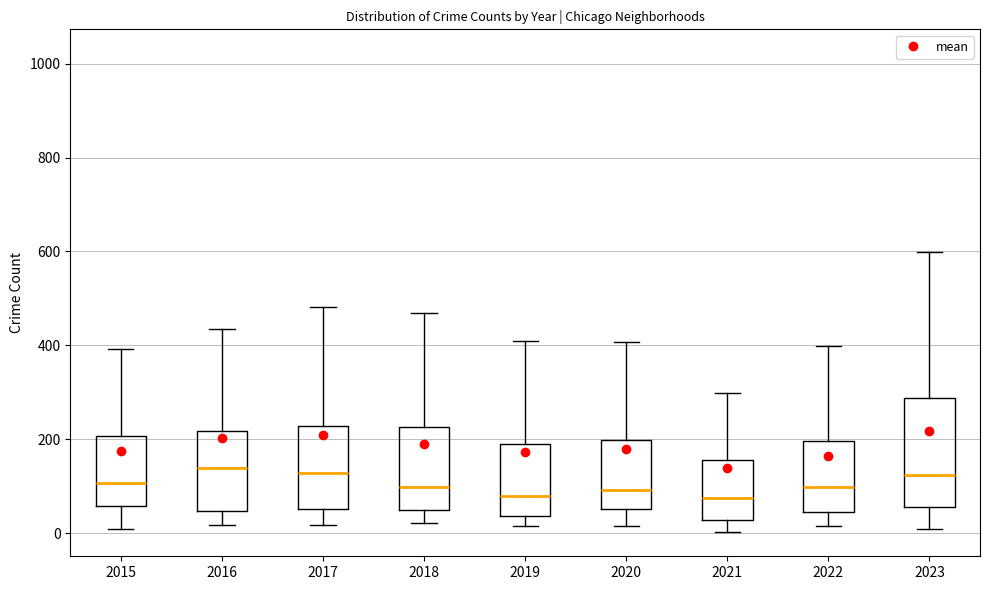

Reading left to right, transcribe this box plot: for each box, give where its median line is, the range the box spans, and where its two whiskers end, as read against the y-axis. The values are not printed on the chart, so give them approximately, as read against the axis.

2015: median 100, box 60 to 200, whiskers 0 to 400
2016: median 140, box 40 to 220, whiskers 20 to 440
2017: median 120, box 60 to 220, whiskers 20 to 480
2018: median 100, box 40 to 220, whiskers 20 to 460
2019: median 80, box 40 to 180, whiskers 20 to 420
2020: median 100, box 60 to 200, whiskers 20 to 400
2021: median 80, box 20 to 160, whiskers 0 to 300
2022: median 100, box 40 to 200, whiskers 20 to 400
2023: median 120, box 60 to 280, whiskers 20 to 600